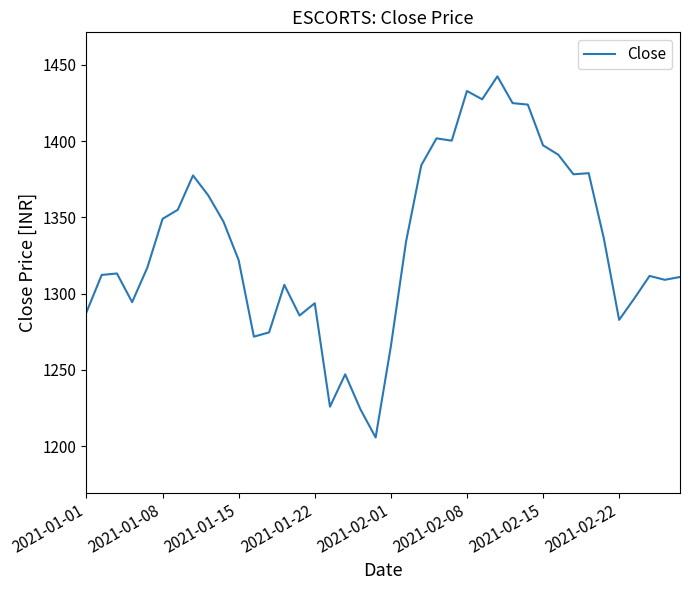

What is the greatest value displayed?

1442.4